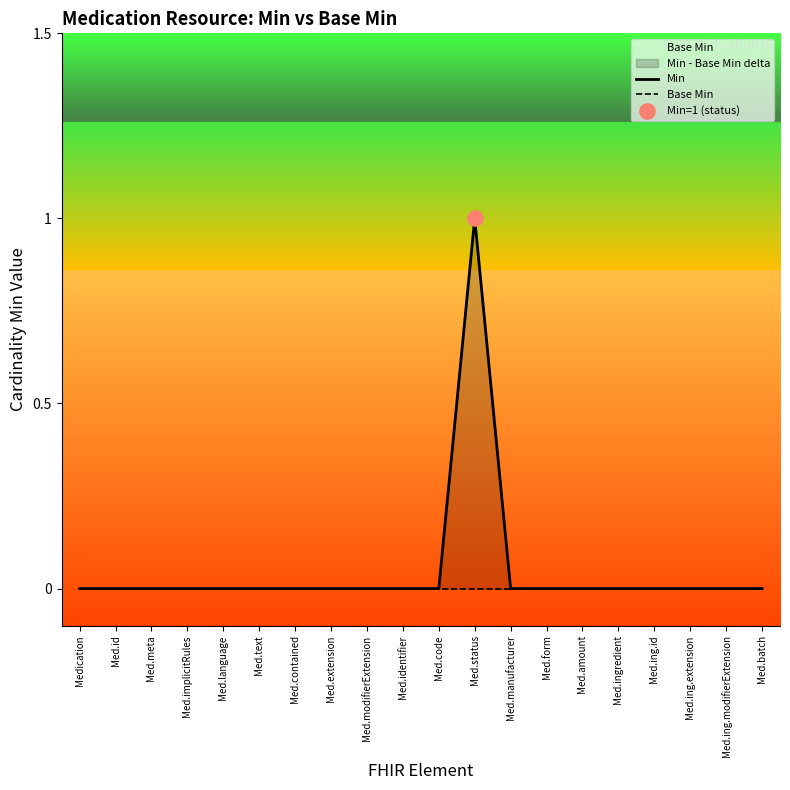

Is the value of Min at Med.ing.modifierExtension greater than the value of Base Min at Med.meta?

No